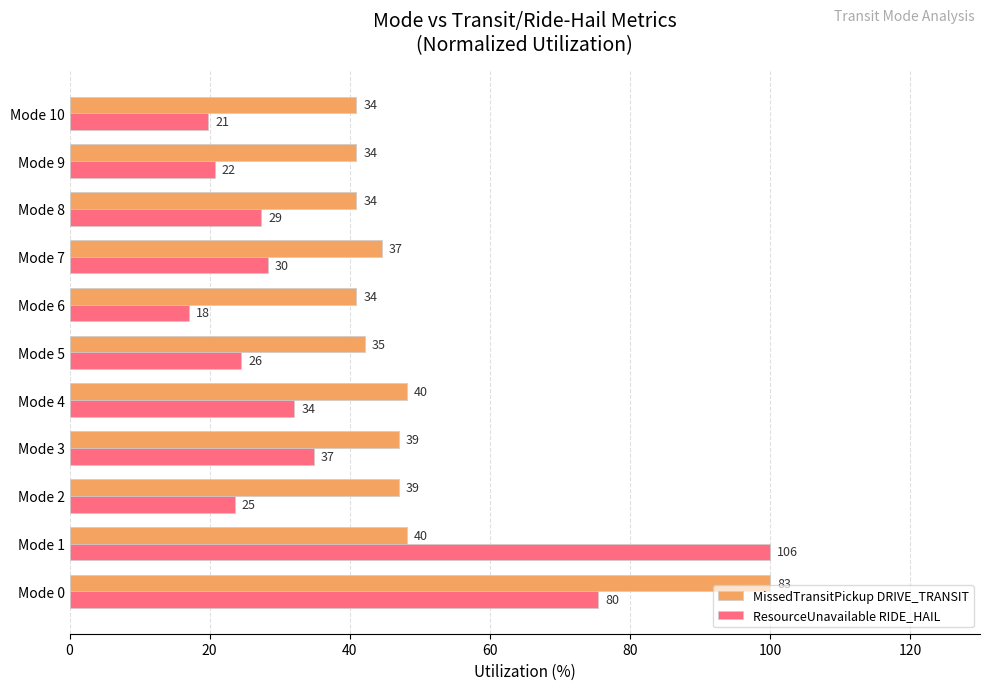

Reading right to left, what are all the values shown in this chart?

MissedTransitPickup DRIVE_TRANSIT: 41.0	41.0	41.0	44.6	41.0	42.2	48.2	47.0	47.0	48.2	100.0
ResourceUnavailable RIDE_HAIL: 19.8	20.8	27.4	28.3	17.0	24.5	32.1	34.9	23.6	100.0	75.5